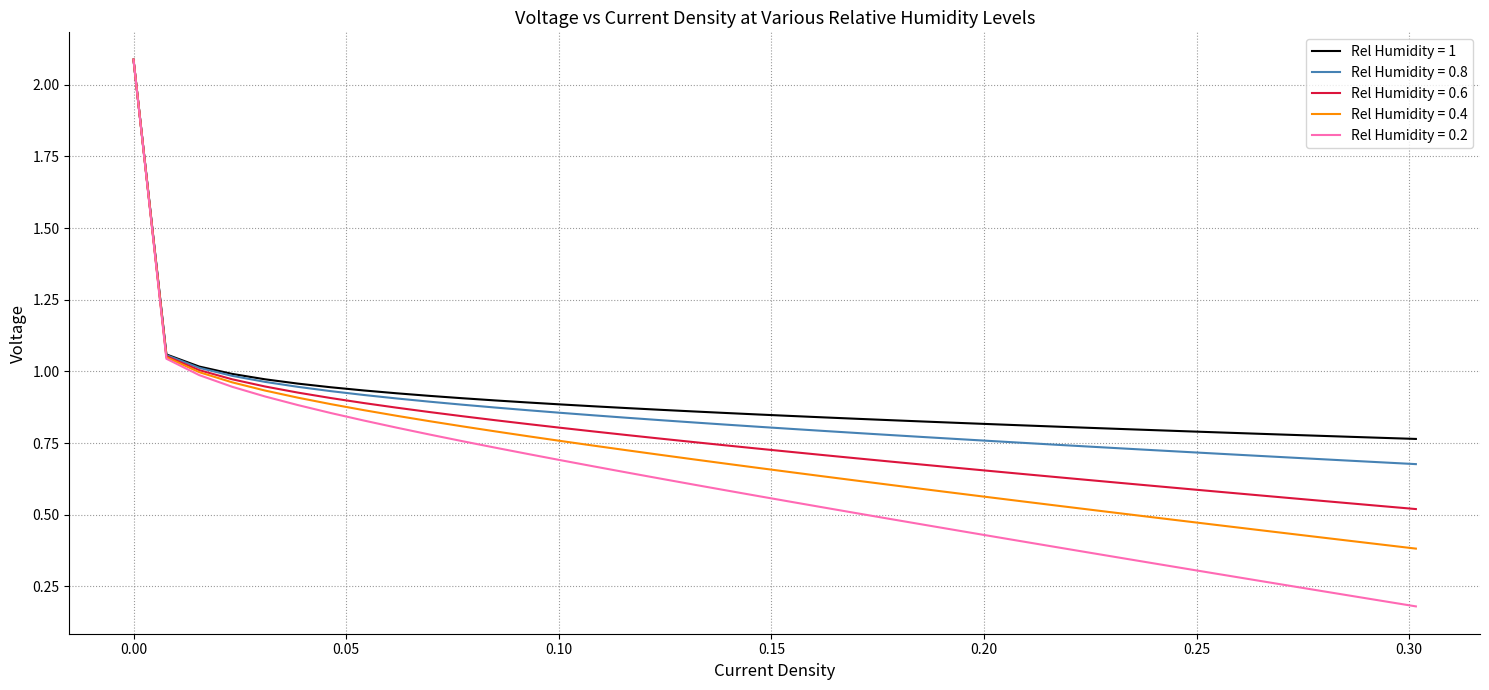

Which series has the largest range (max minus min)?

Rel Humidity = 0.2